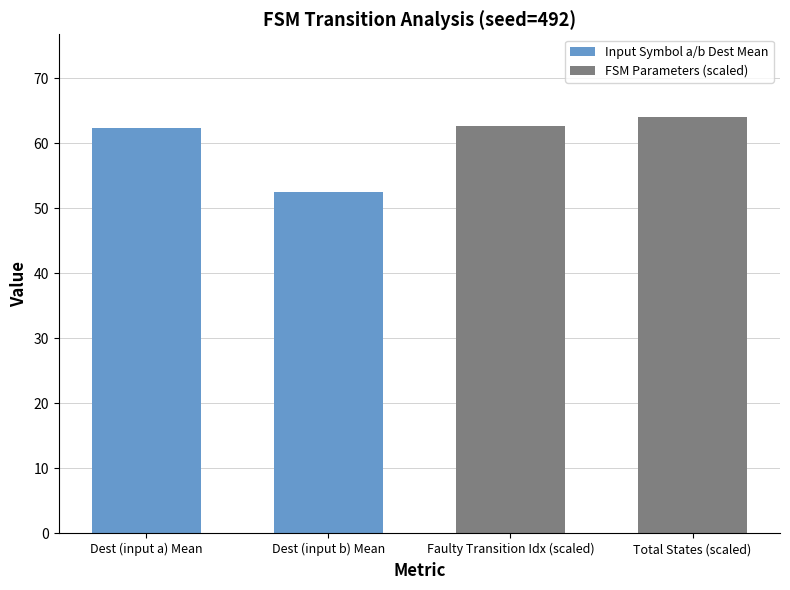

What are all the series names shown in the legend?

Input Symbol a/b Dest Mean, FSM Parameters (scaled)